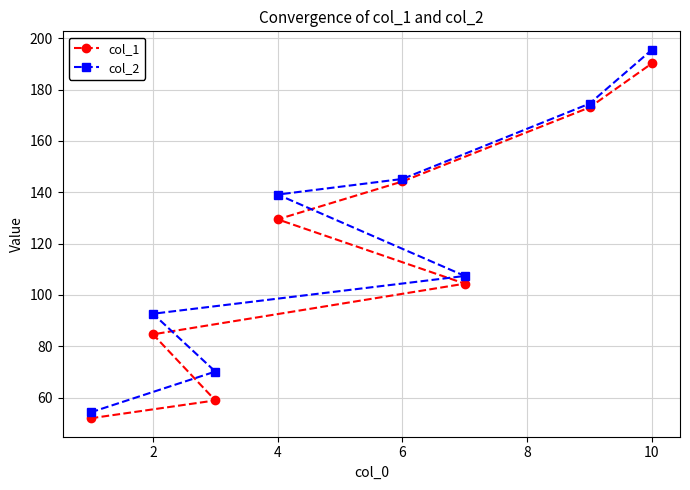

True or false: col_2 has a value of 42.3 at 10.

False